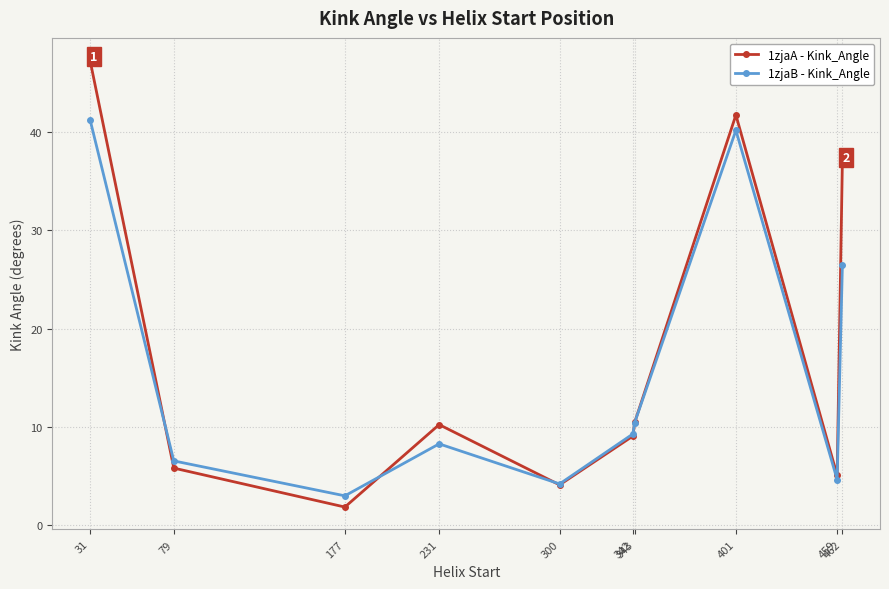

After their last crossing, which series has the higher values: 1zjaB - Kink_Angle or 1zjaA - Kink_Angle?

1zjaA - Kink_Angle